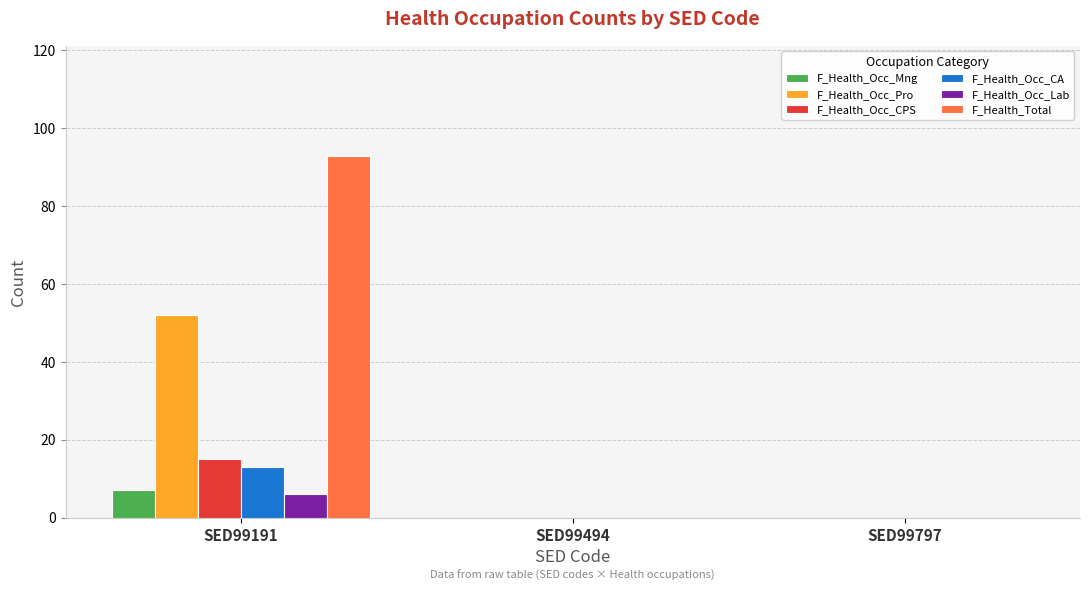

Which series changed the most between SED99191 and SED99797?

F_Health_Total